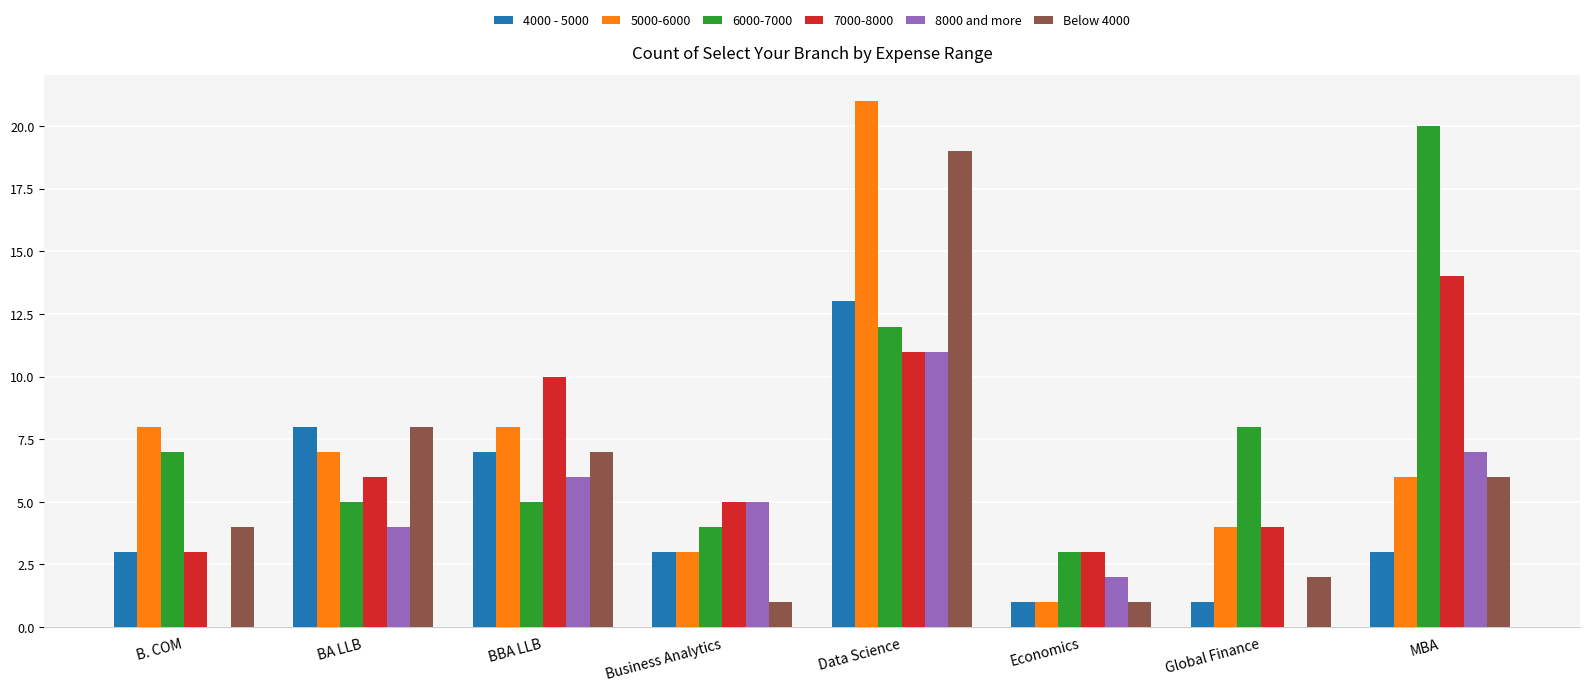

Which series changed the most between BA LLB and Global Finance?

4000 - 5000